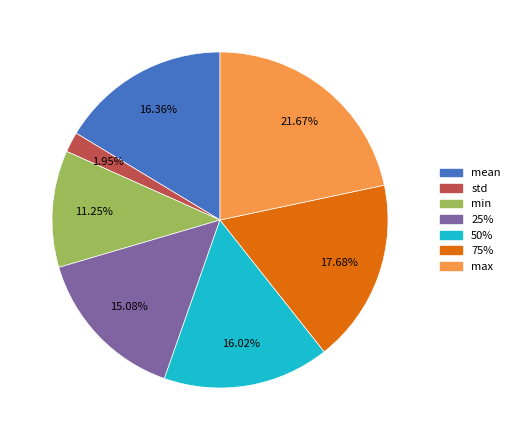

Between mean and std, which is larger?

mean